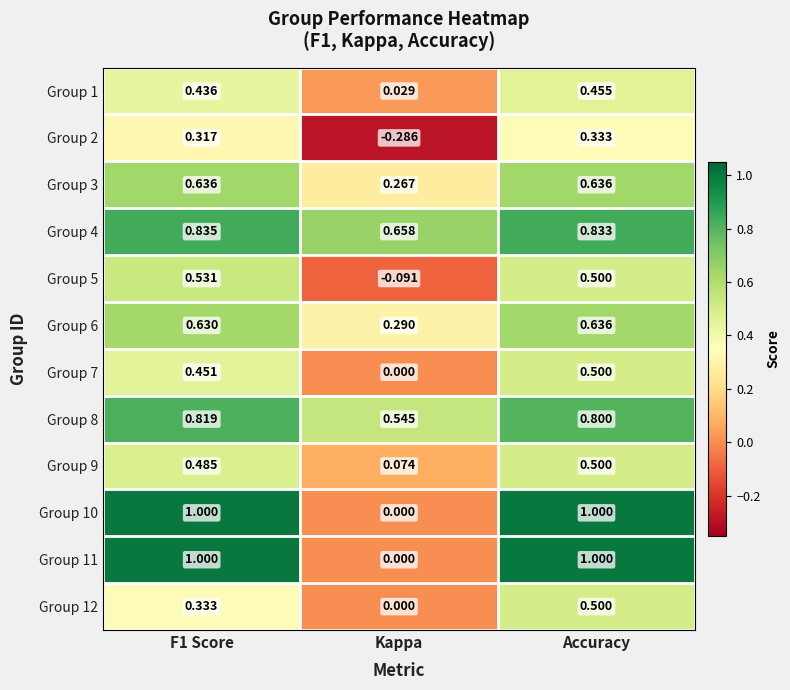

Between F1 Score and Accuracy, which series saw the biggest shift?

Group 12